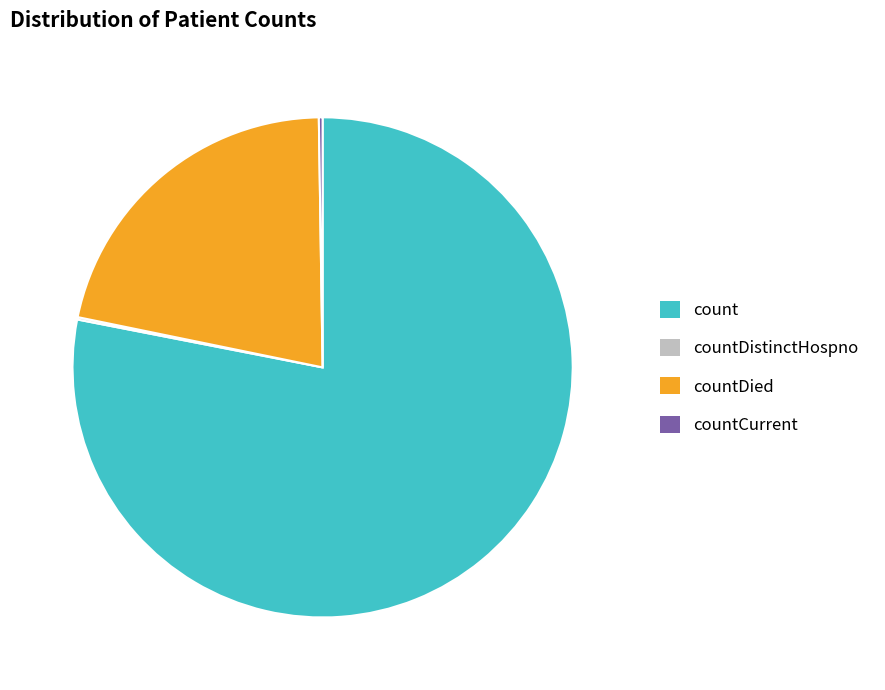

Is it true that countDied is 22% of the pie?

True